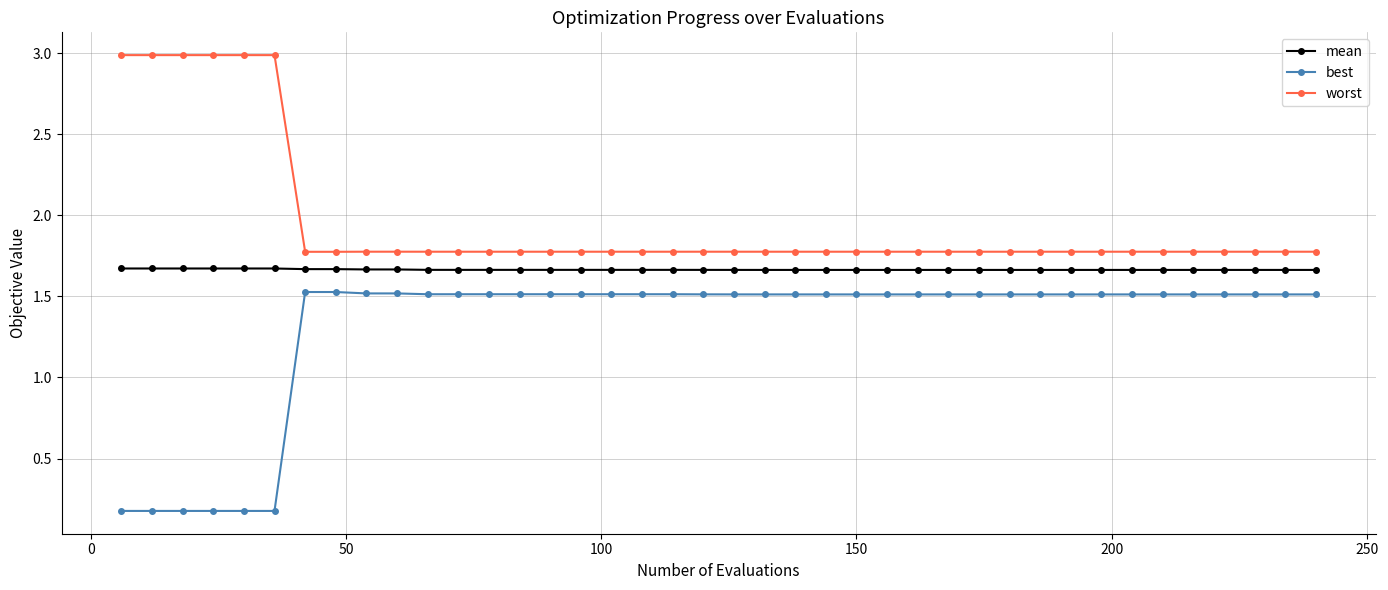

How many data points in best are above 1?

34